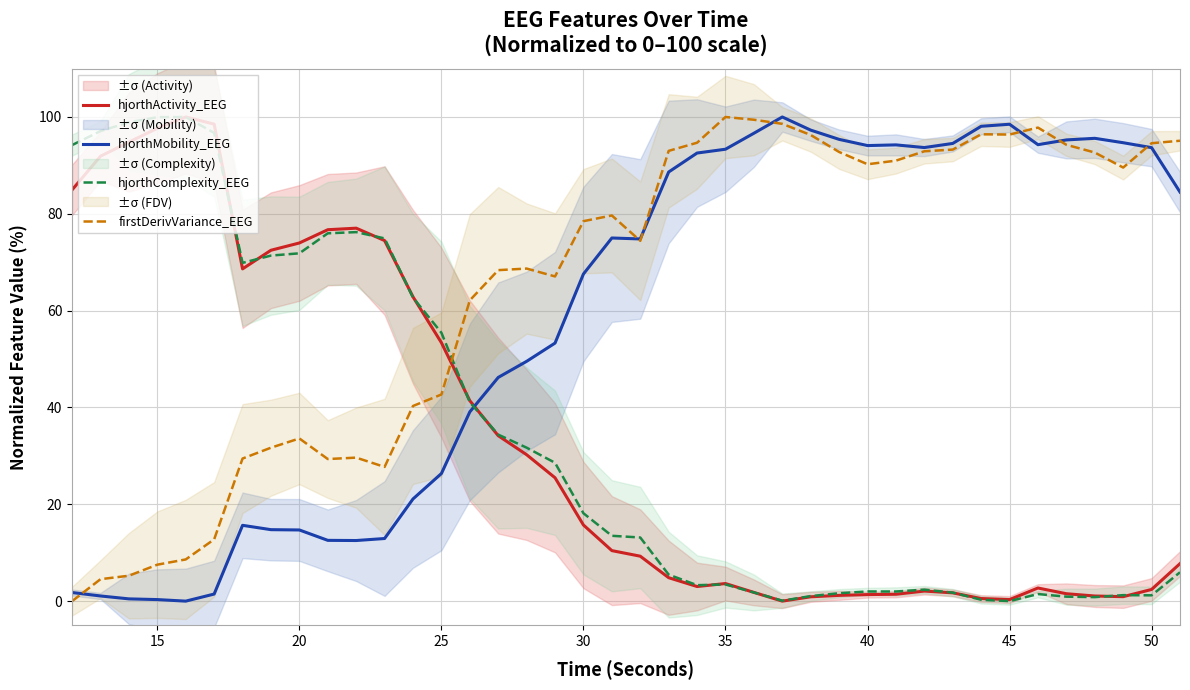

Is the value of hjorthActivity_EEG at 35 greater than the value of firstDerivVariance_EEG at 30?

No